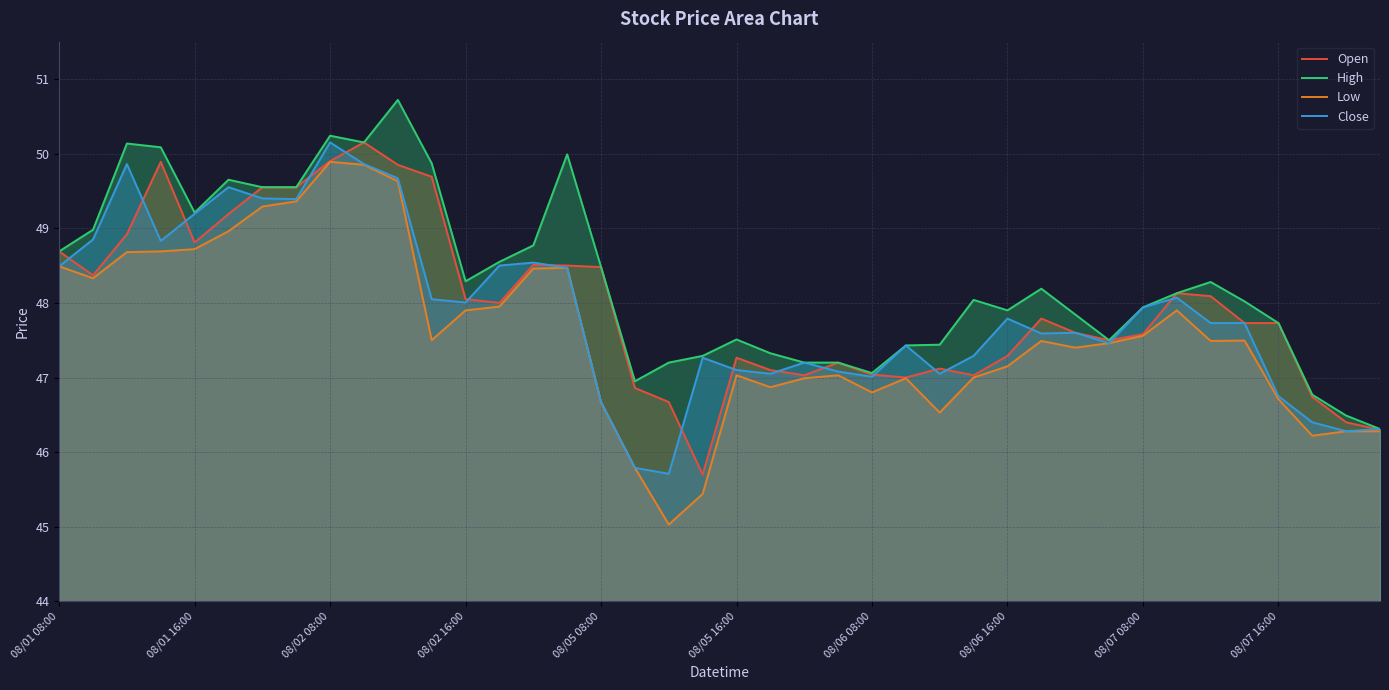

True or false: High has a value of 47.9 at 08/06 16:00.

True